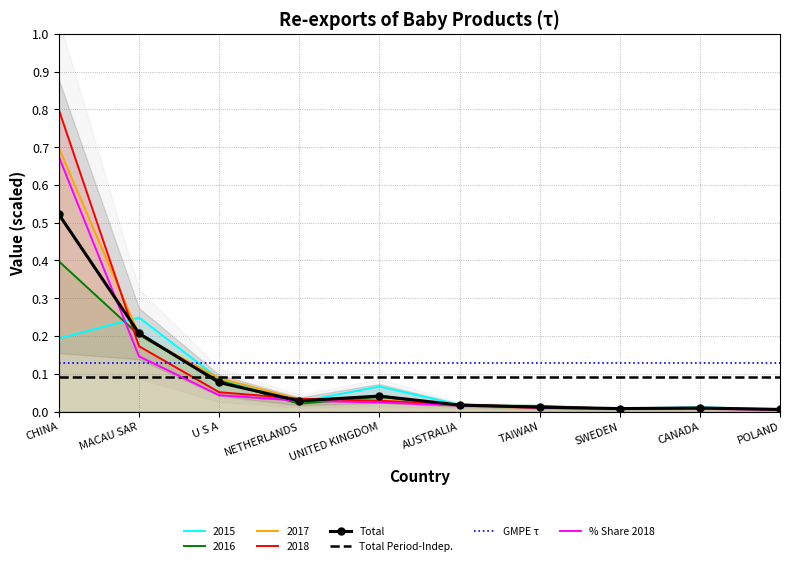

What is the sum of all 201512 values?

0.7